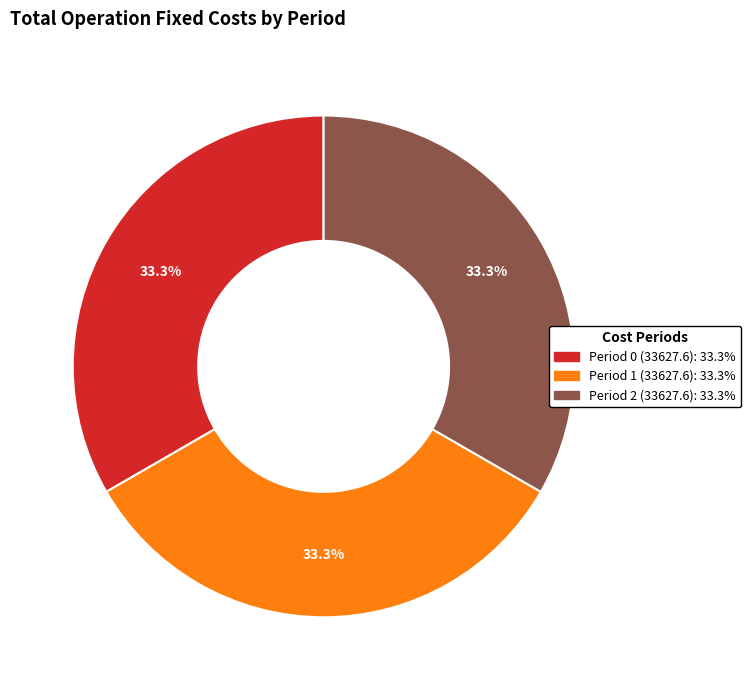

To the nearest percent, what is the average slice percentage?

33%